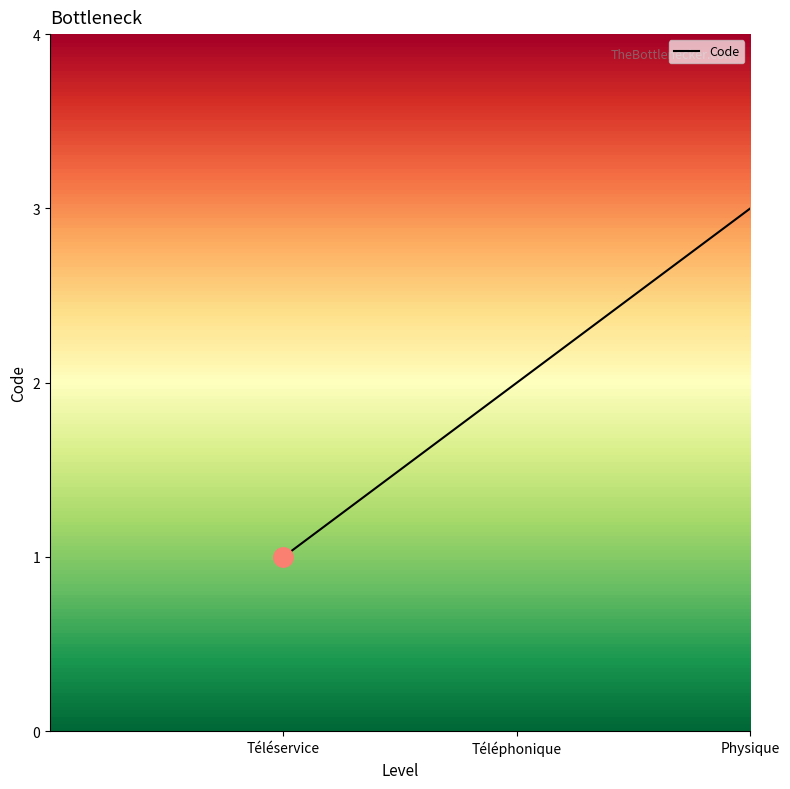

Count the values in the range 1 to 3.

3